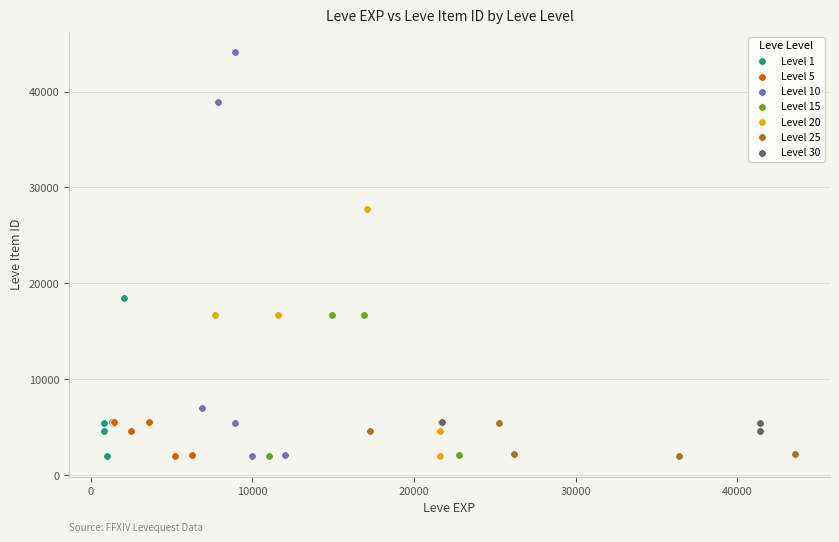

Which series has the largest Y range (max minus min)?

Level 10